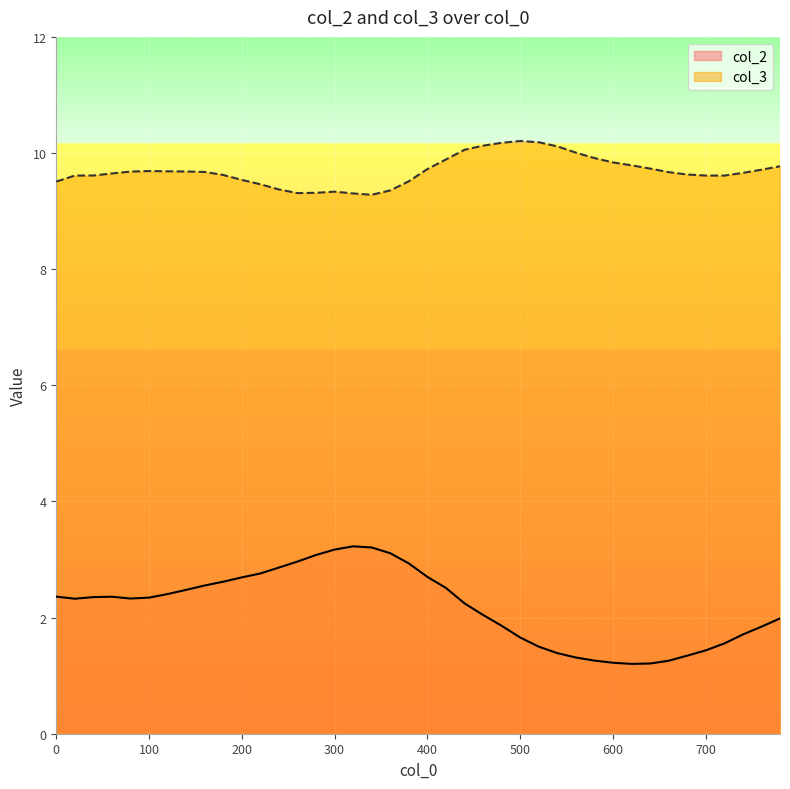

What is the minimum value for col_3?

9.3